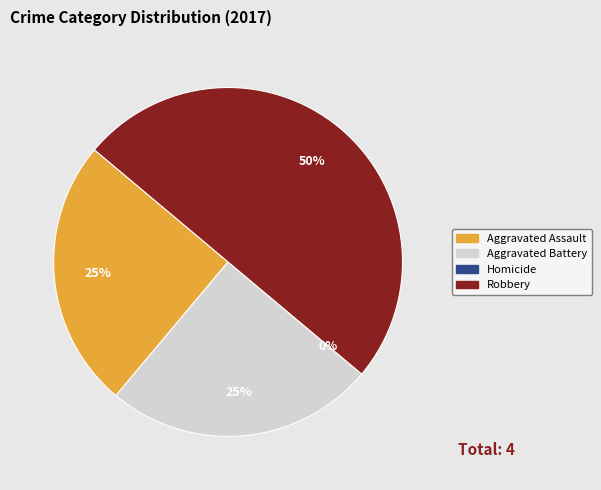

What percentage is the Aggravated Battery slice, to the nearest percent?

25%